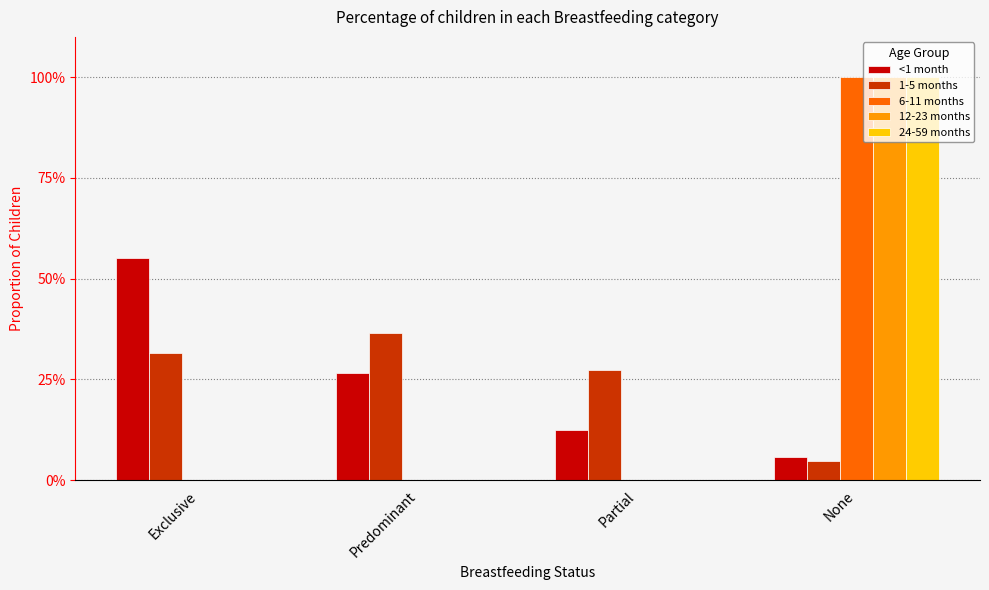

Between Exclusive and Predominant, which series saw the biggest shift?

<1 month